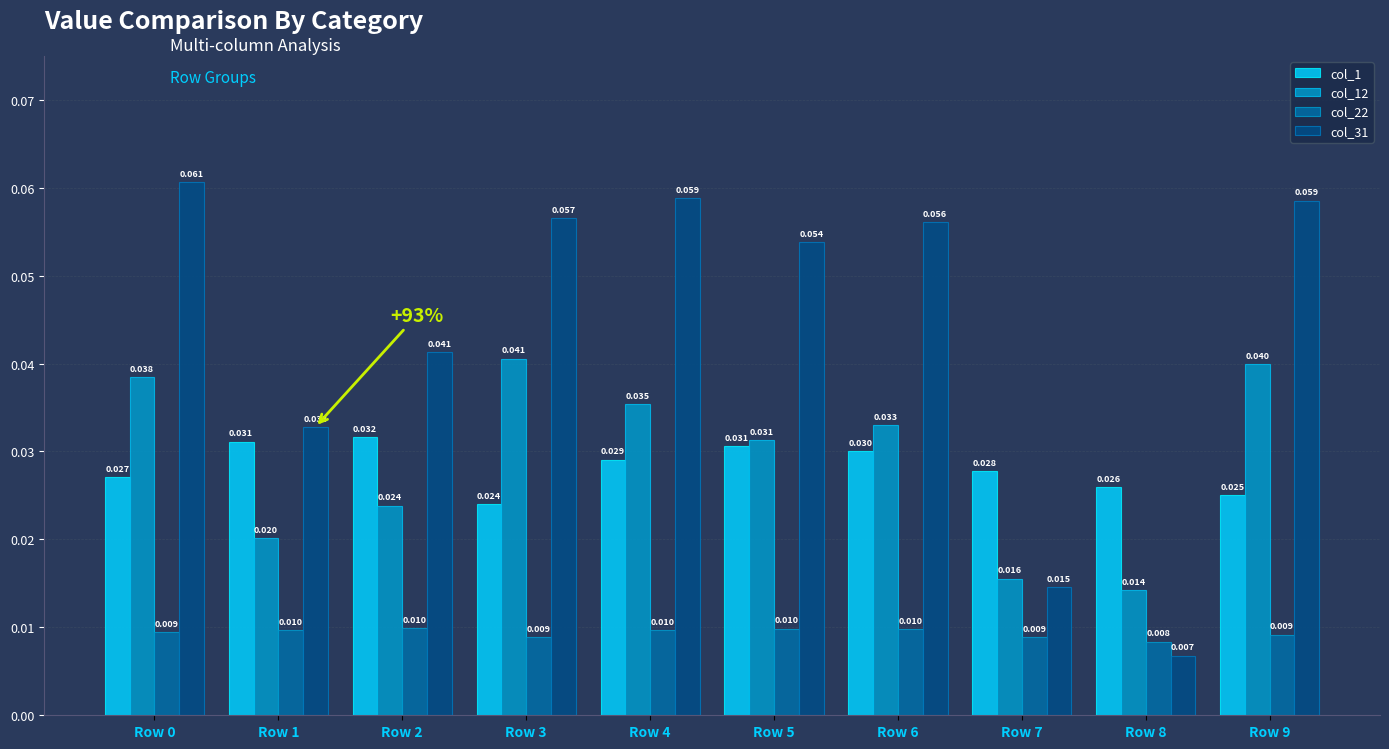

How many distinct data groups are displayed?

4